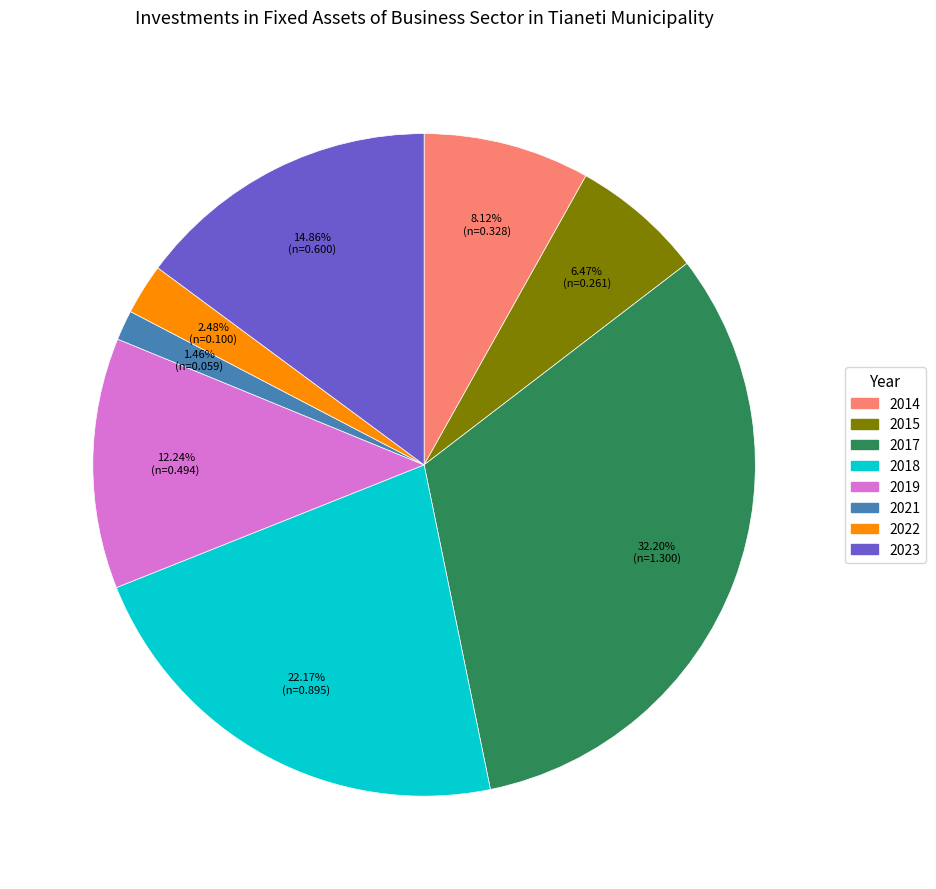

To the nearest percent, what is the difference between the largest and smallest slice percentages?

31%